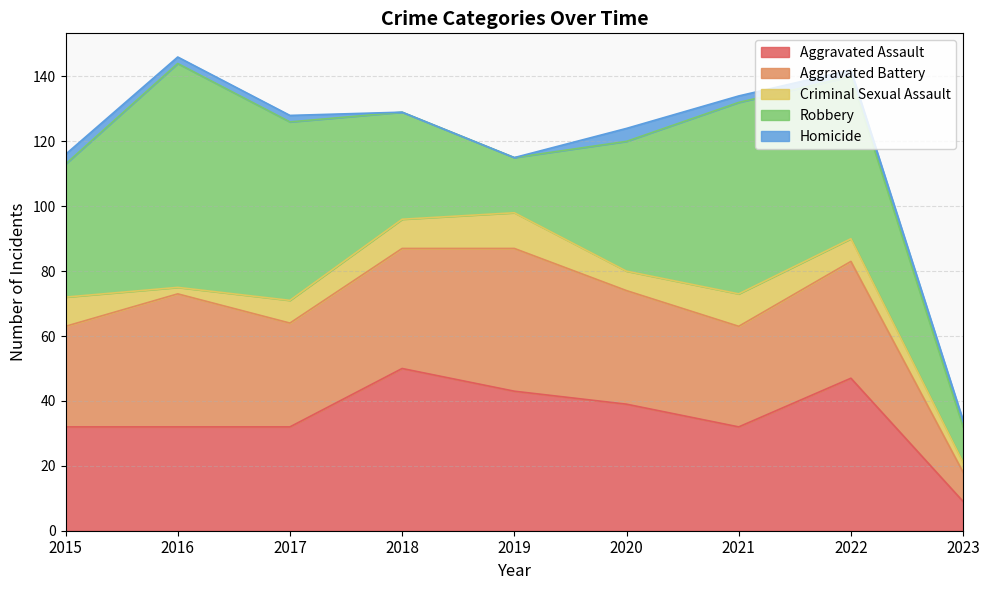

At how many categories does at least one series exceed 32?

8